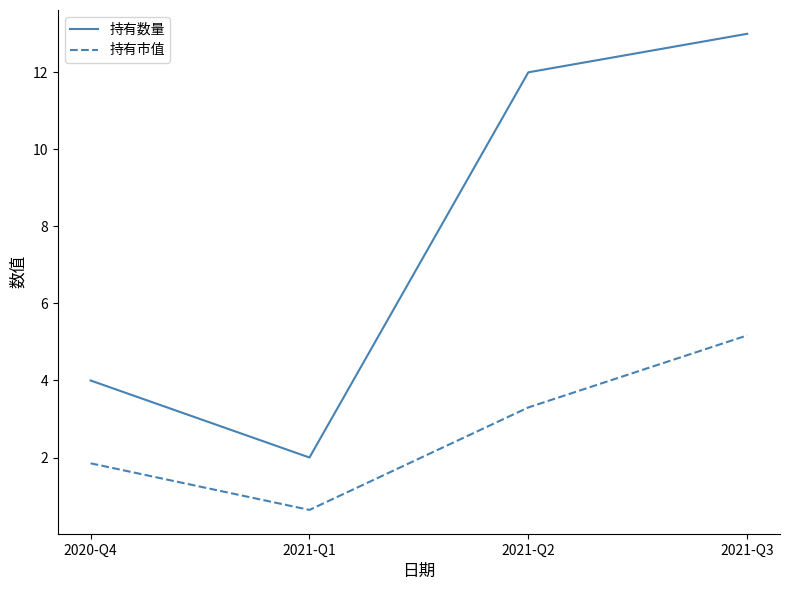

True or false: 持有市值 has more than 0 interior local peaks.

False